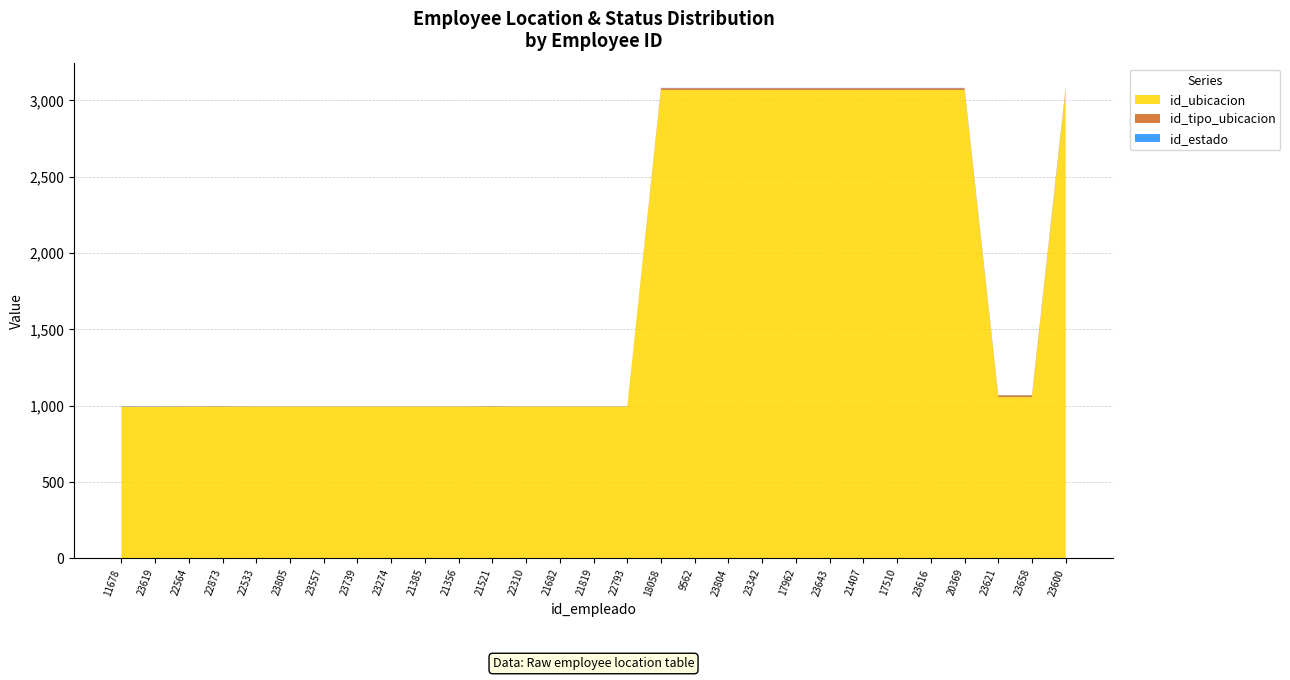

Reading left to right, transcribe all the data shown in this chart.

id_ubicacion: 992	992	992	993	993	993	993	993	993	993	993	993	993	993	993	993	3067	3067	3067	3067	3067	3067	3067	3067	3067	3067	1055	1055	3069
id_tipo_ubicacion: 2	2	2	2	1	1	1	1	1	1	1	2	1	1	1	1	12	12	12	12	12	12	12	12	12	12	12	12	12
id_estado: 2	2	1	1	1	1	1	1	1	1	1	1	1	1	1	1	2	2	2	2	2	2	2	2	2	2	1	1	6